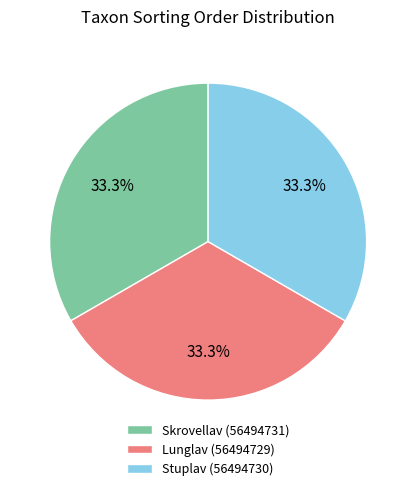

The Stuplav (56494730) slice represents 33% of the pie. True or false?

True